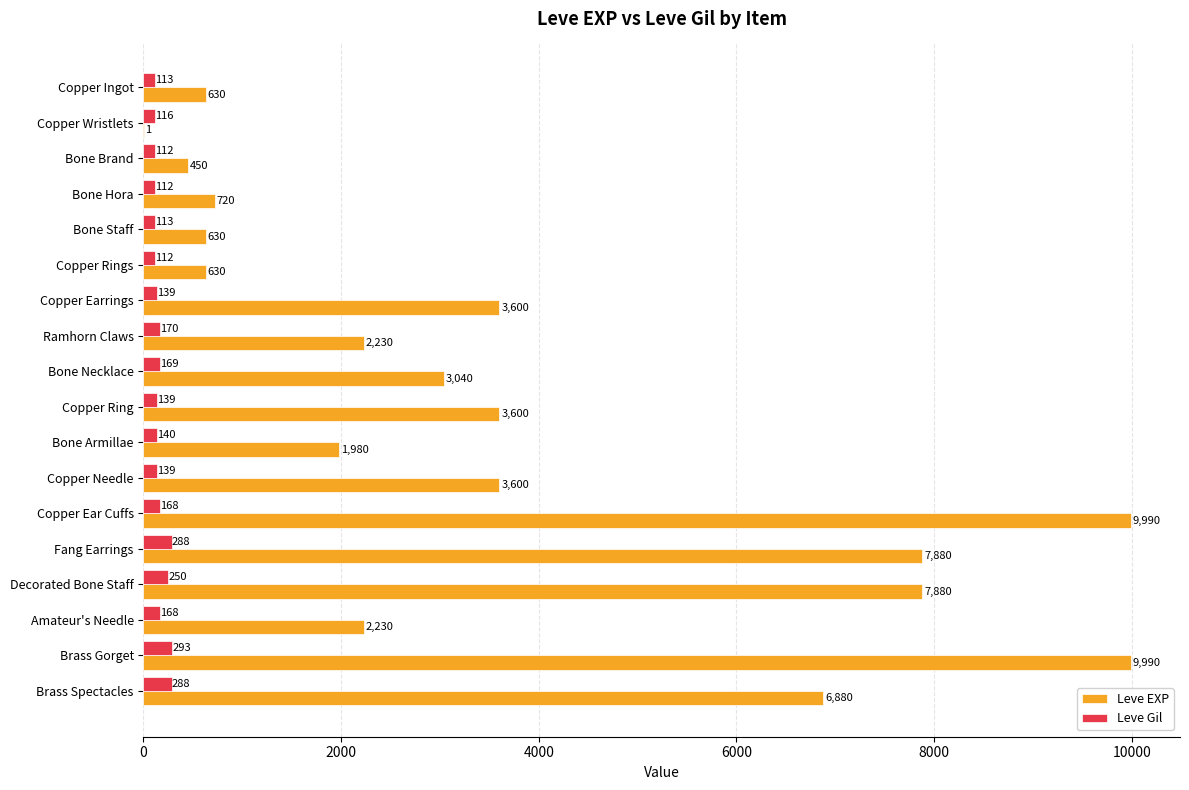

At which category is the sum across all series the highest?

Brass Gorget